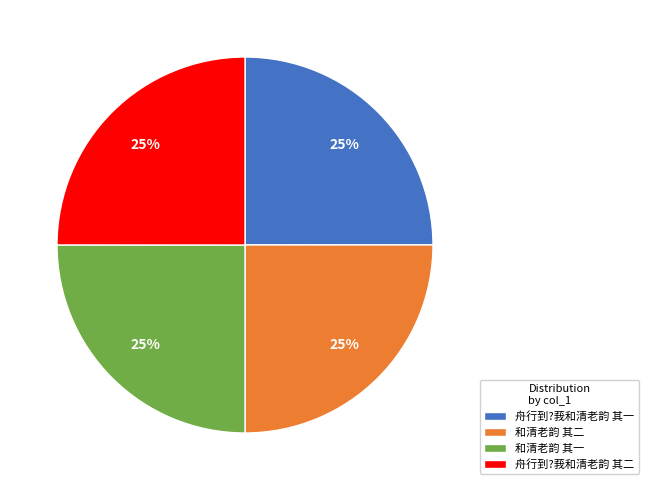

Is there a majority slice in this chart?

No